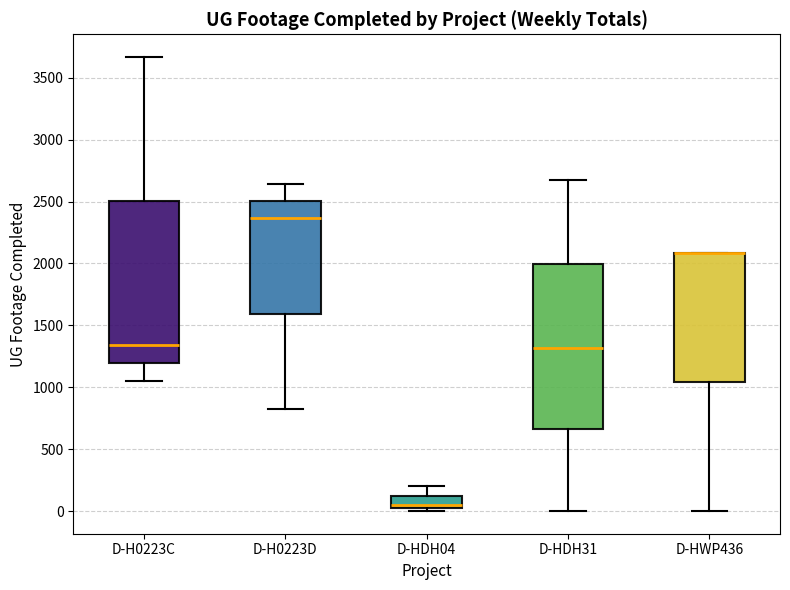

Where is the upper edge of the box for D-H0223C on the y-axis? The values are not printed on the chart, so give them approximately, as read against the axis.

2500